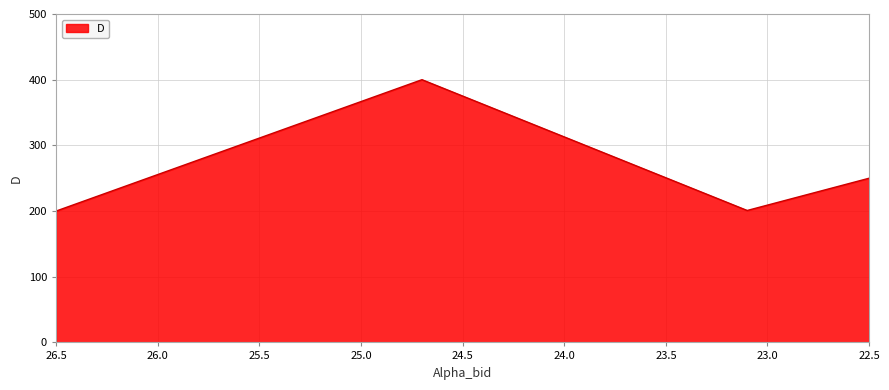

Between 26.5 and 22.5, which is larger?

22.5